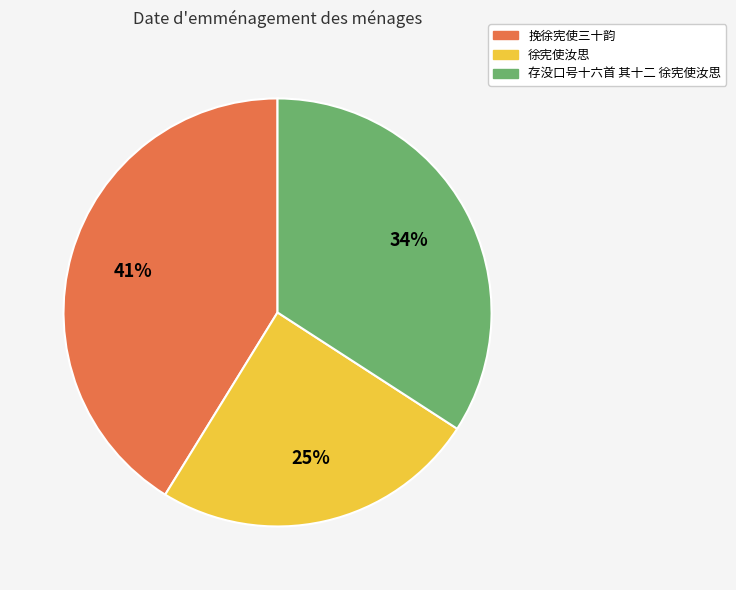

To the nearest percent, what is the combined percentage of 存没口号十六首 其十二 徐宪使汝思 and 徐宪使汝思?

59%